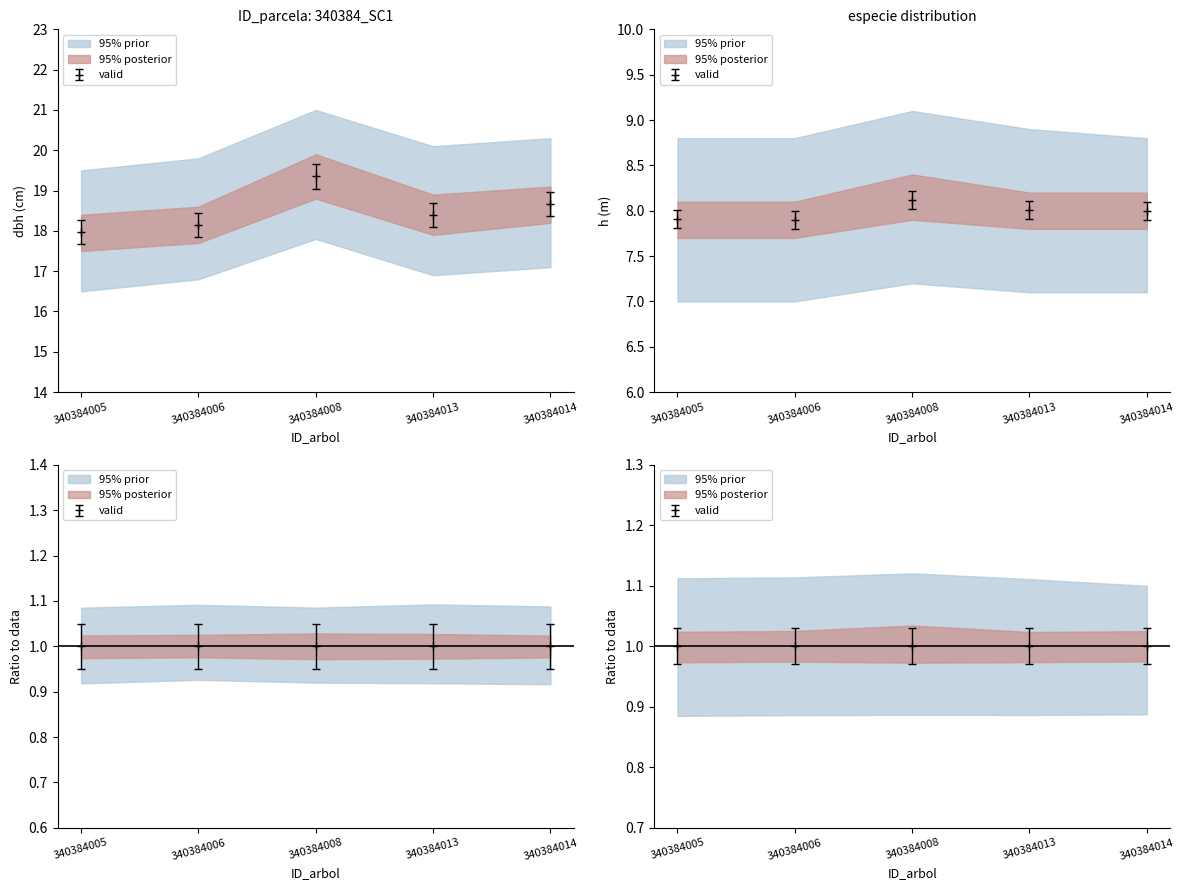

How many data points in dbh are above 18?

4